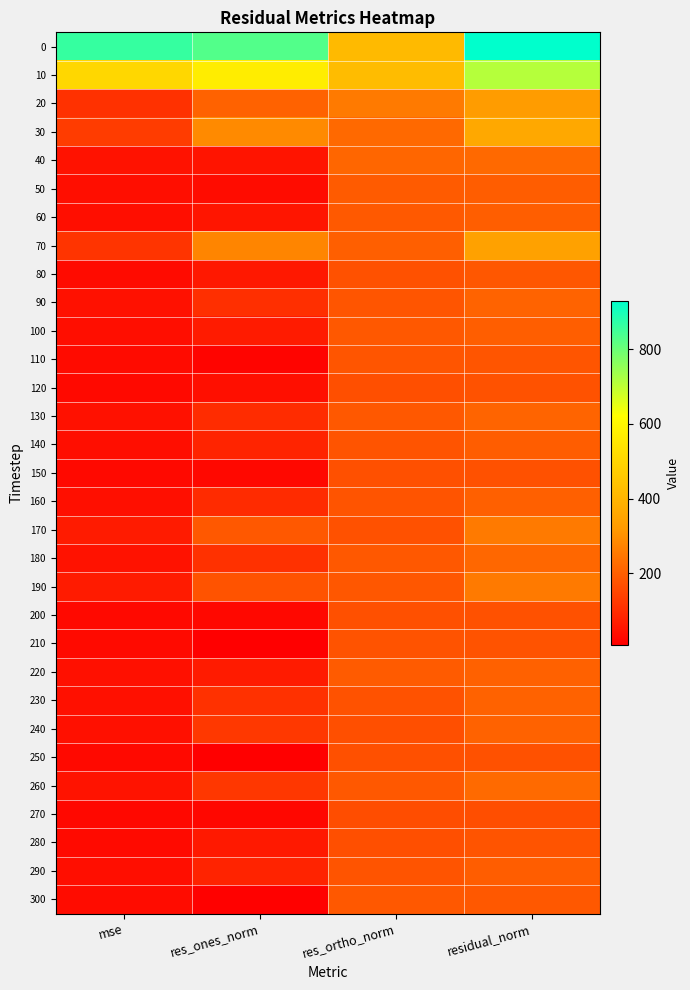

At which category is the sum across all series the highest?

residual_norm